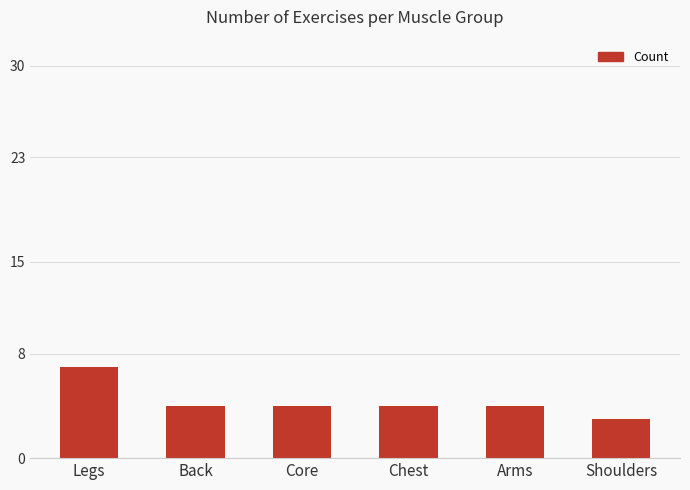

What is the label of the 1st bar from the left?

Legs